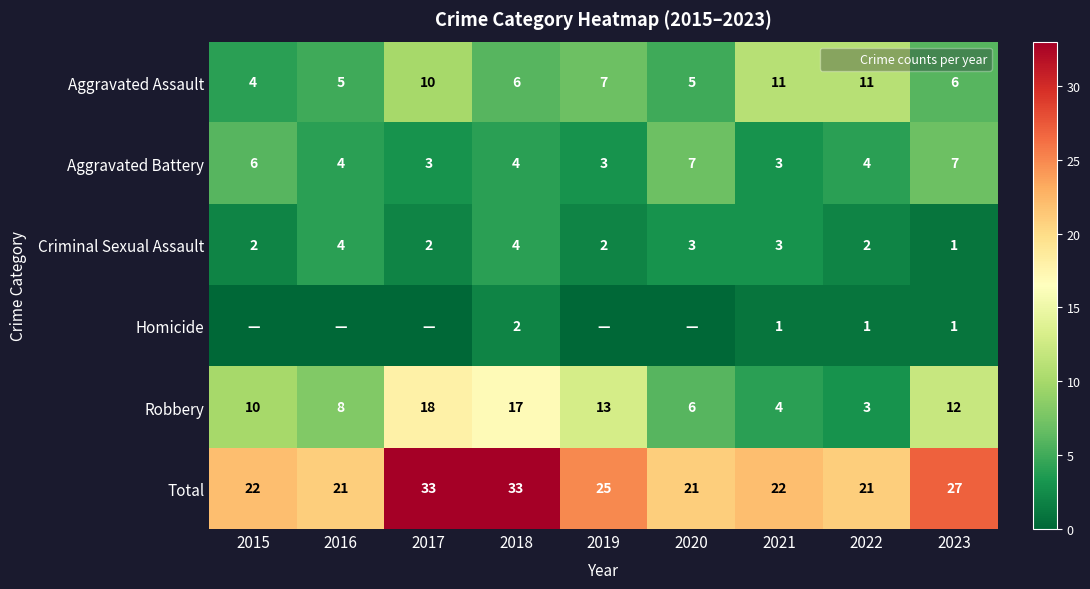

Rank the series at 2016 from lowest to highest value.

Homicide, Aggravated Battery, Criminal Sexual Assault, Aggravated Assault, Robbery, Total